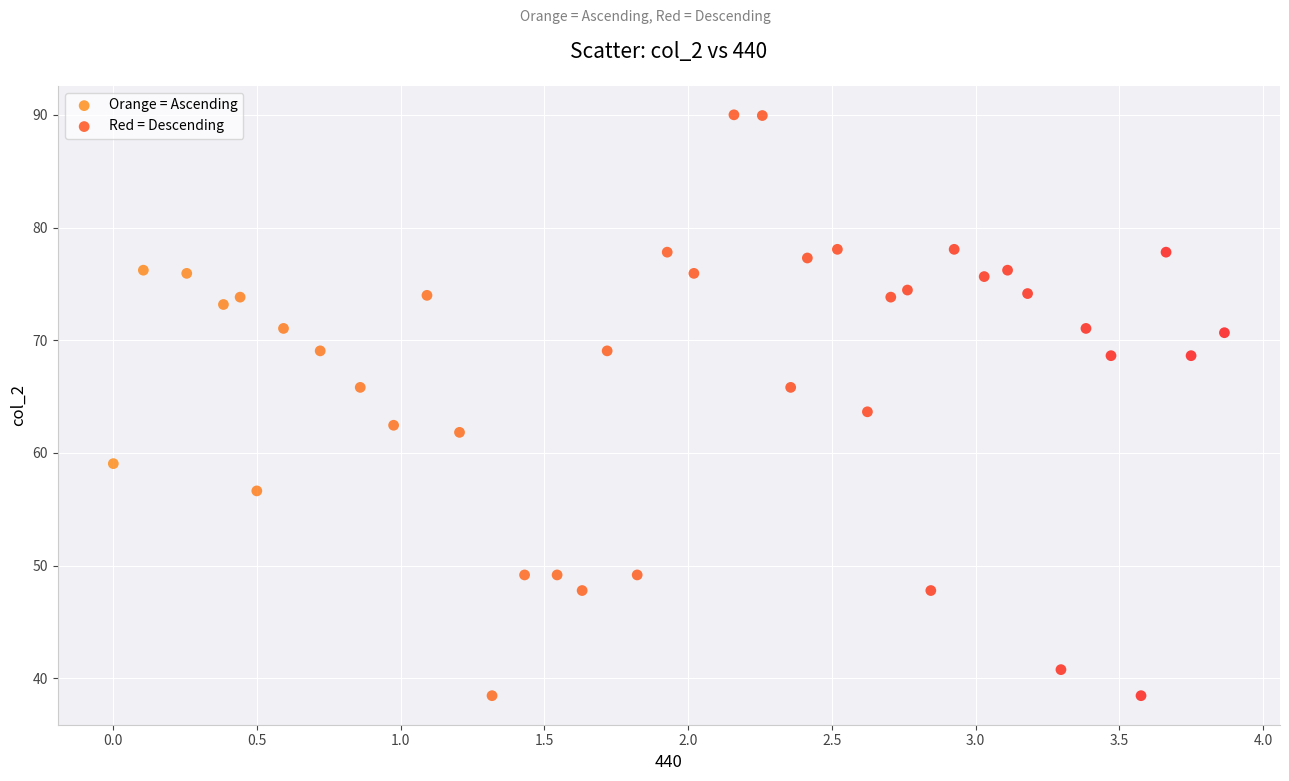

Which series contains the highest Y value?

Red = Descending